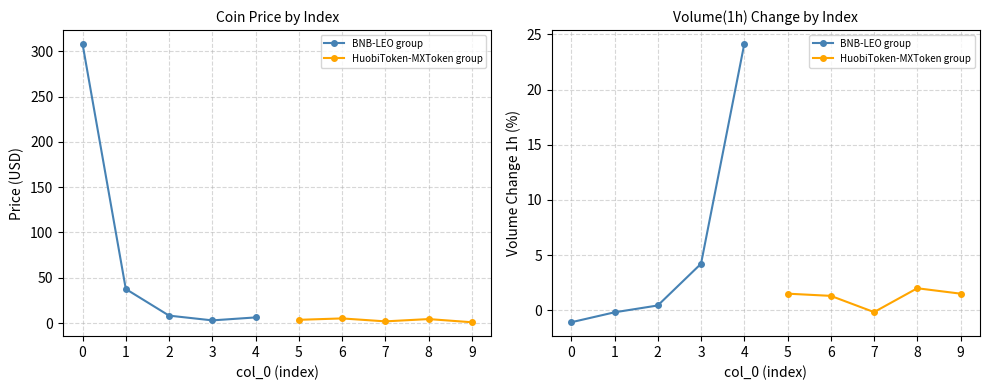

How many lines are shown in the chart?

2